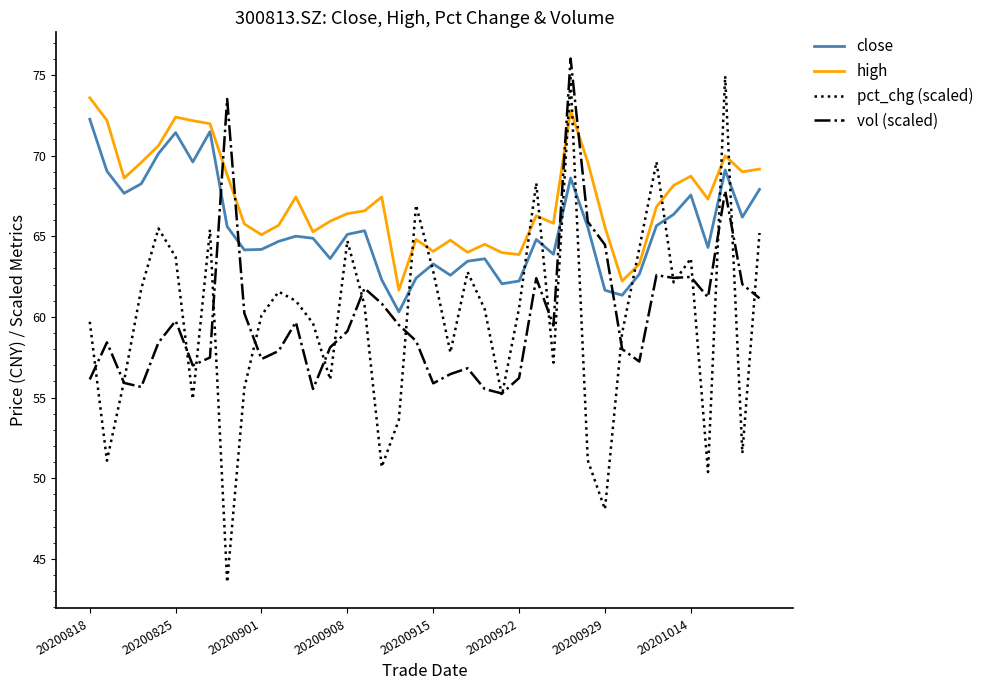

Which series has the widest spread of values?

pct_chg (scaled)